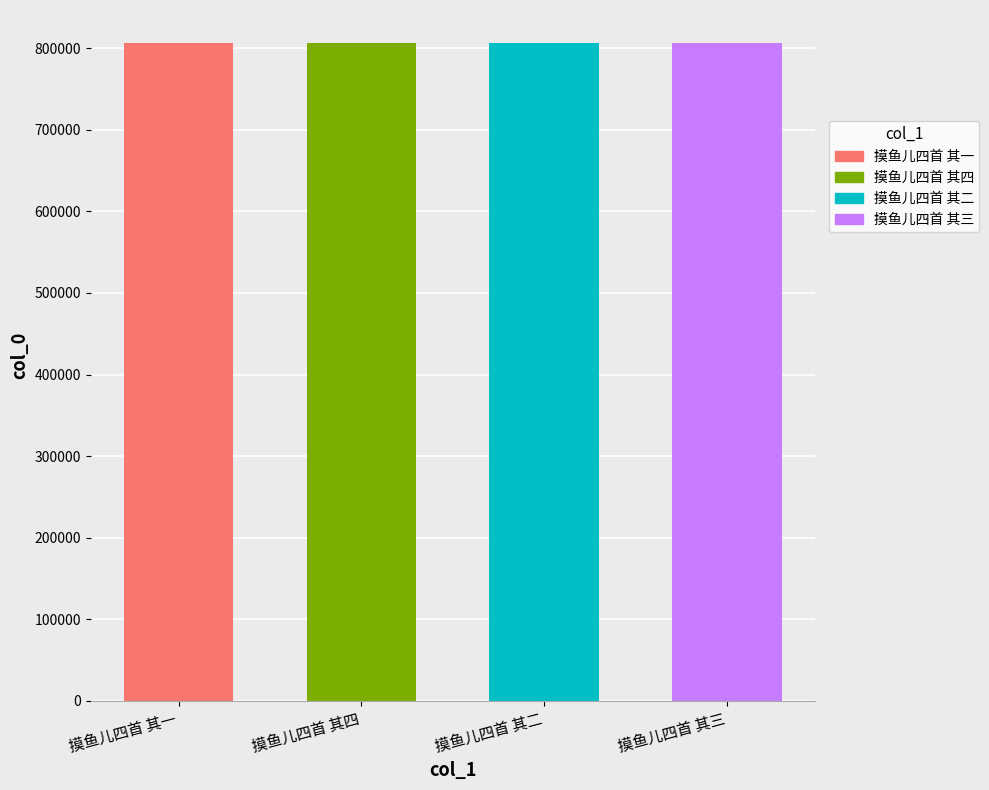

What is the sum of all values?

3226598